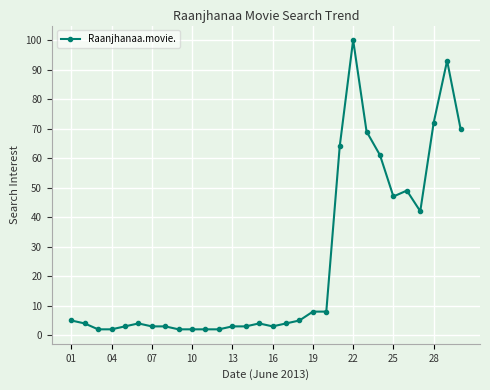

What is the average value?

25